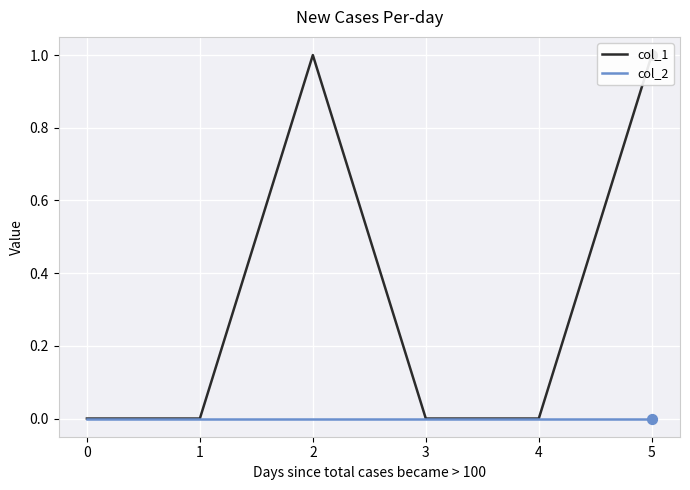

What are all the series names shown in the legend?

col_1, col_2